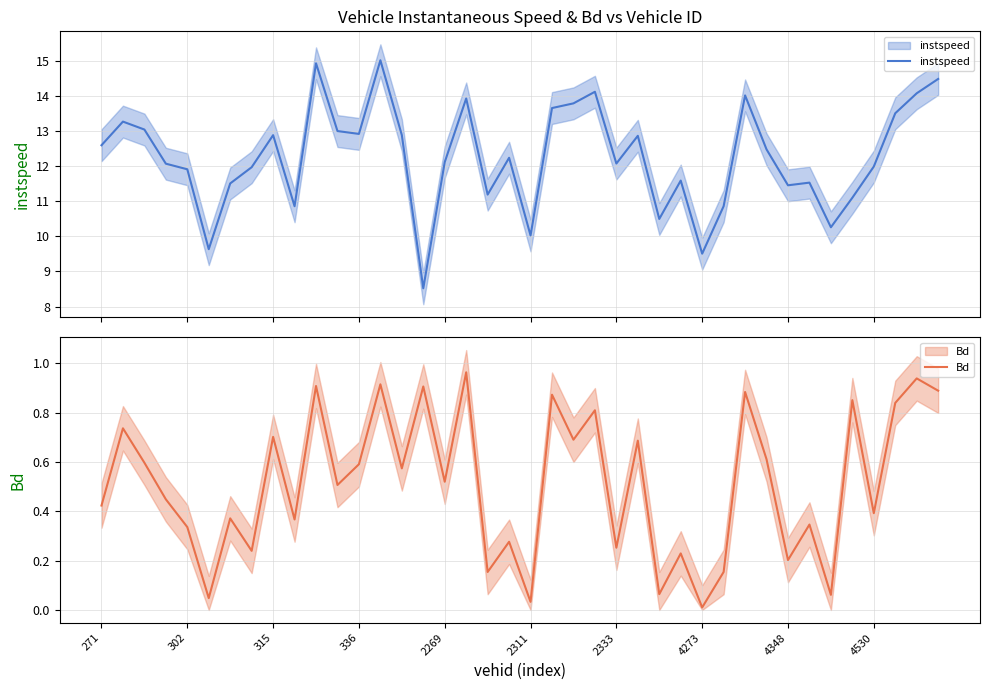

True or false: Bd and instspeed intersect in this chart.

False